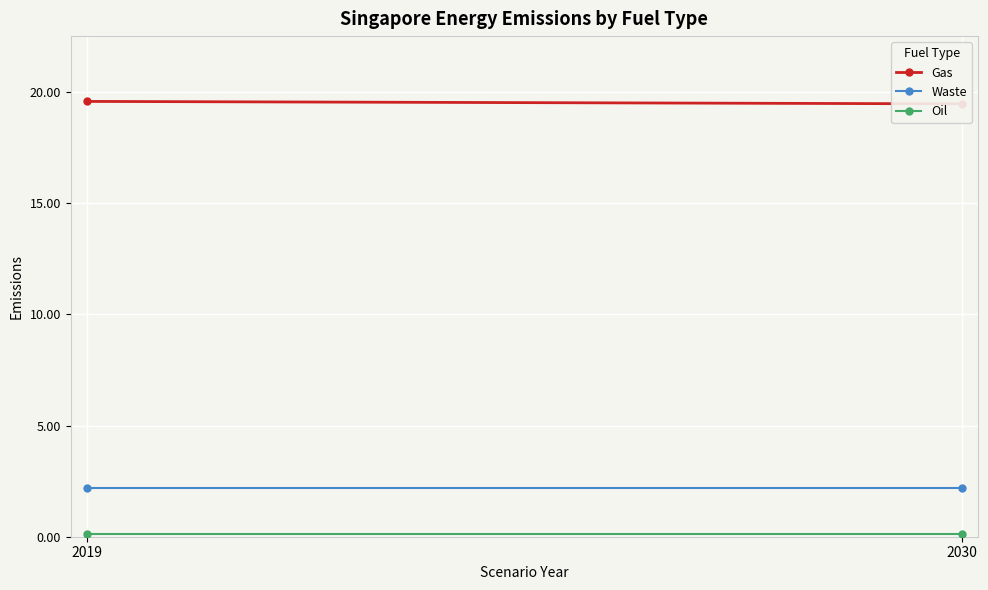

At which label is Waste closest to 2?

2019